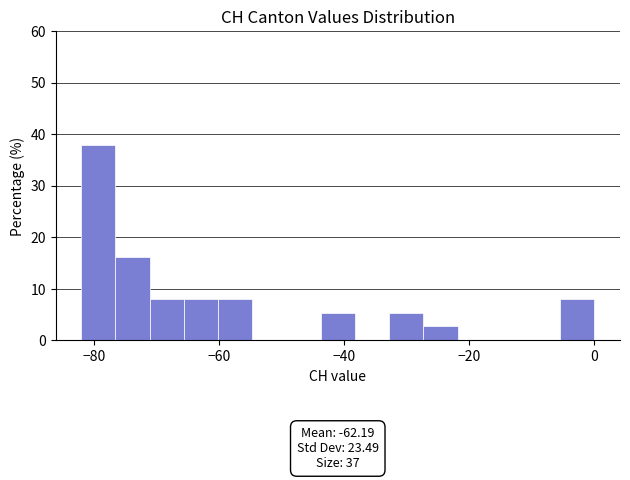

Around what value on the x-axis is the tallest bar? Give the approximate position of its centre, as read against the axis.

-80